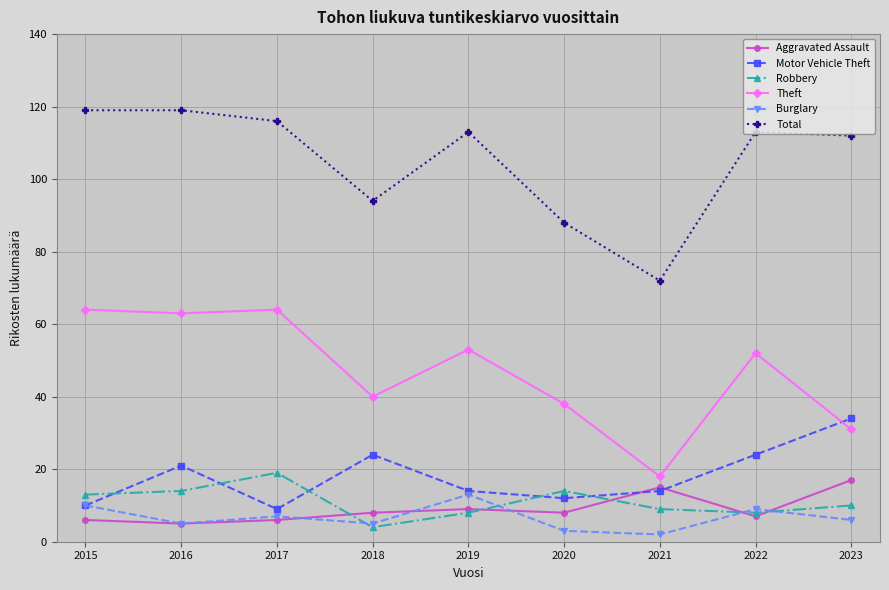

What is the lowest value of the Burglary series?

2